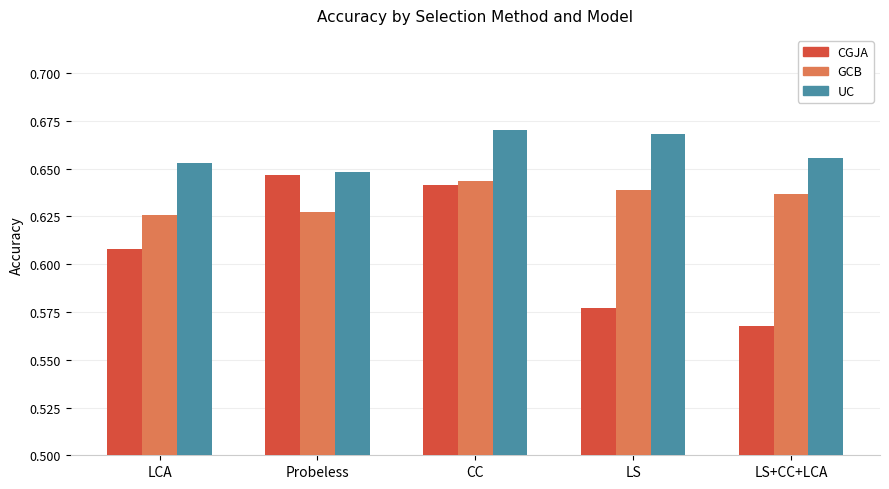

At how many categories does at least one series exceed 0?

5